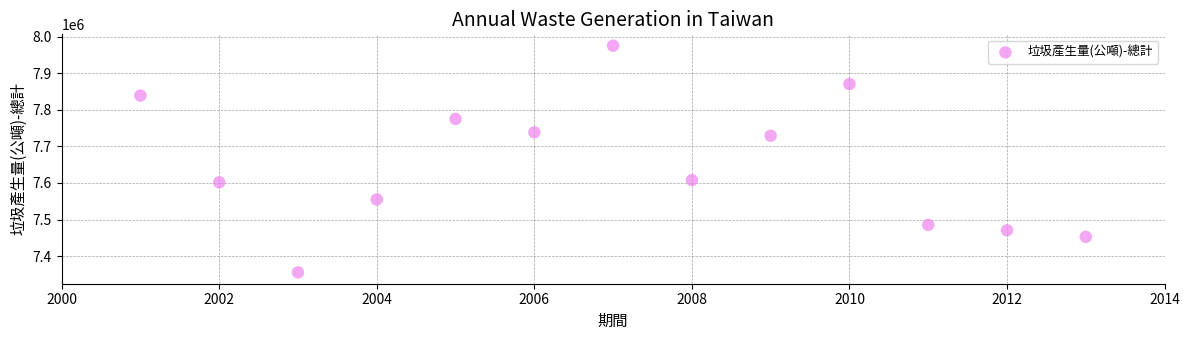

What is the range of X values (max minus min)?

12